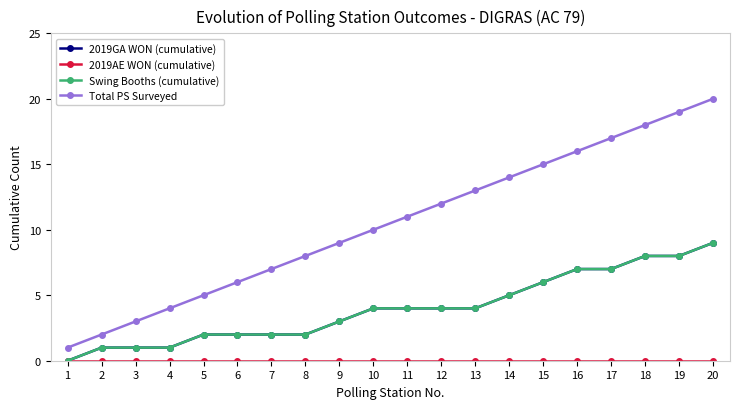

Is it true that Swing Booths (cumulative) equals 7 at 17?

True